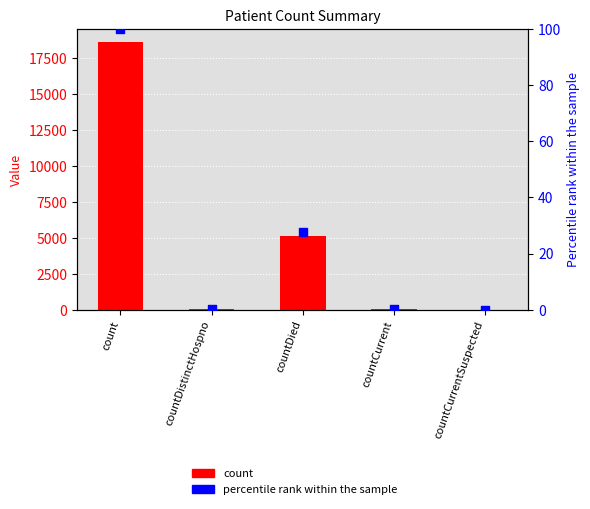

At how many categories does at least one series exceed 8417?

1